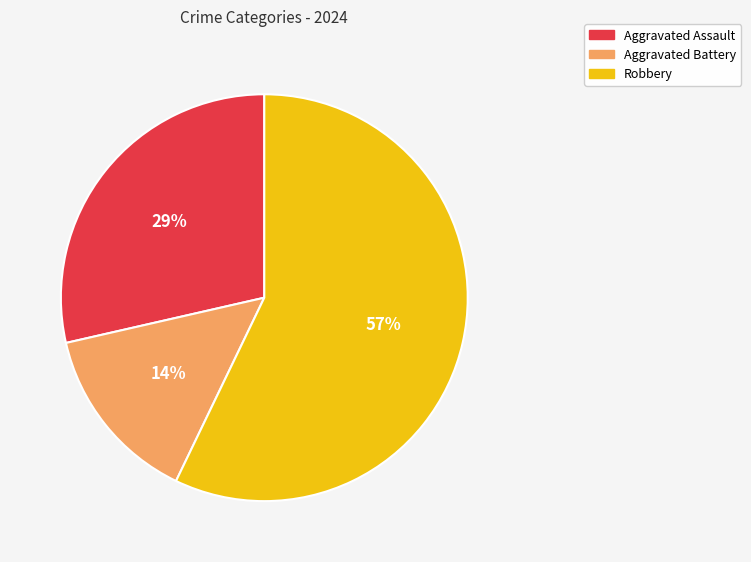

Which slice represents more than half of the pie?

Robbery